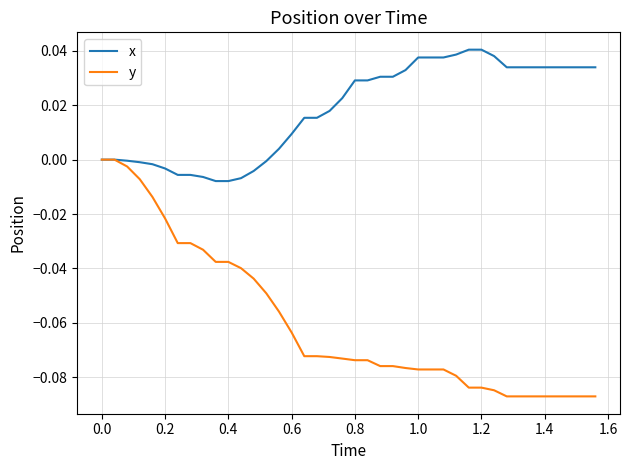

Rank the series by their maximum value, from highest to lowest.

x, y